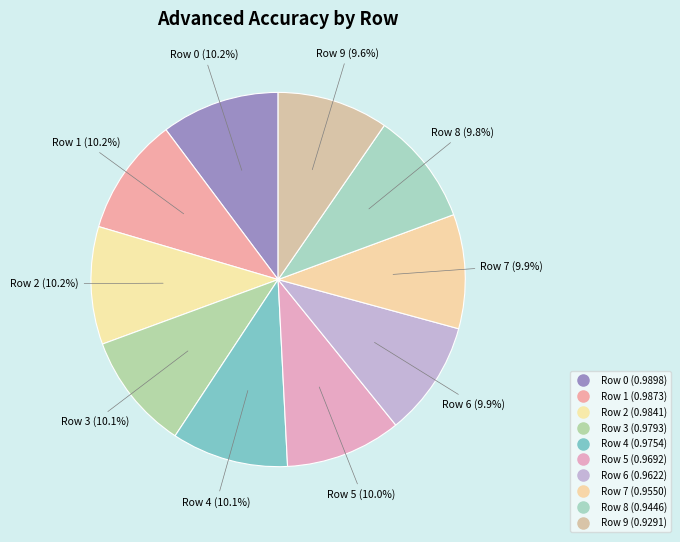

To the nearest percent, what is the combined percentage of Row 1 and Row 0?

20%